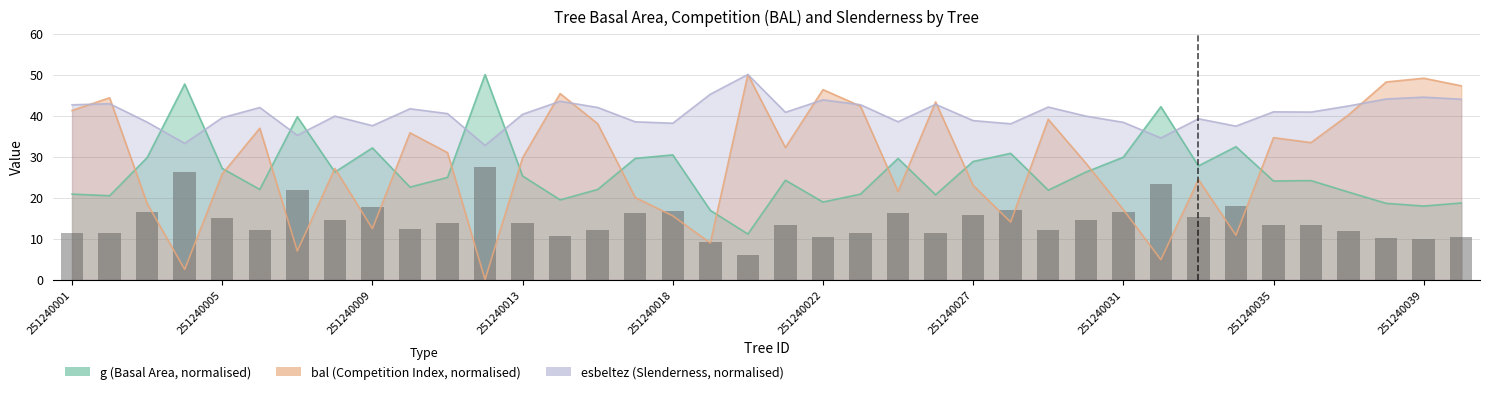

Rank the series at 251240026 from highest to lowest value.

bal, esbeltez, g